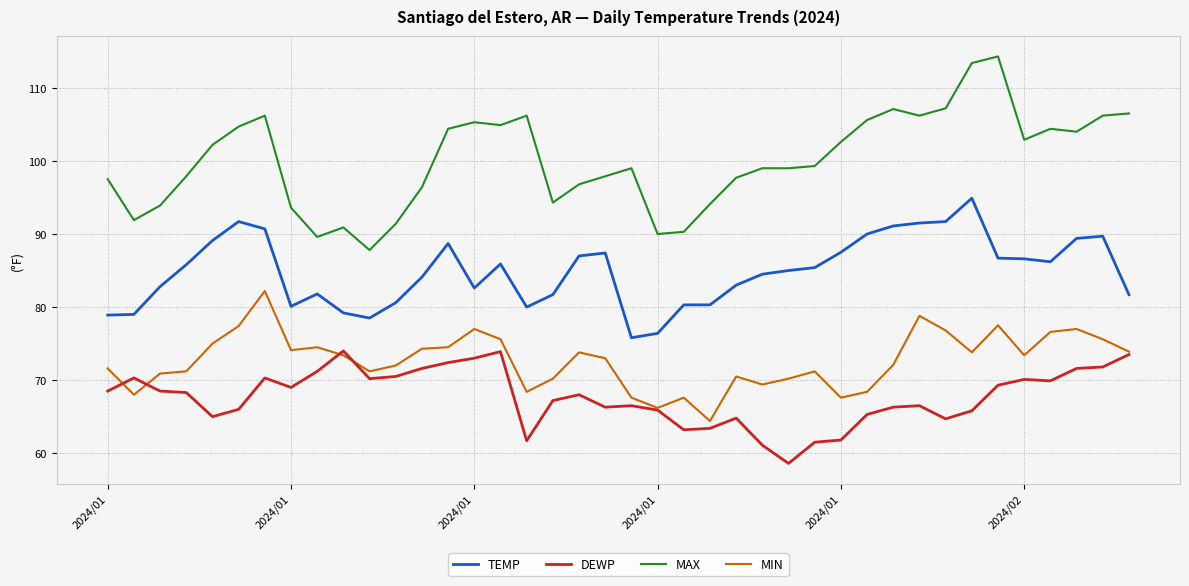

Which series has the largest total across all categories?

MAX